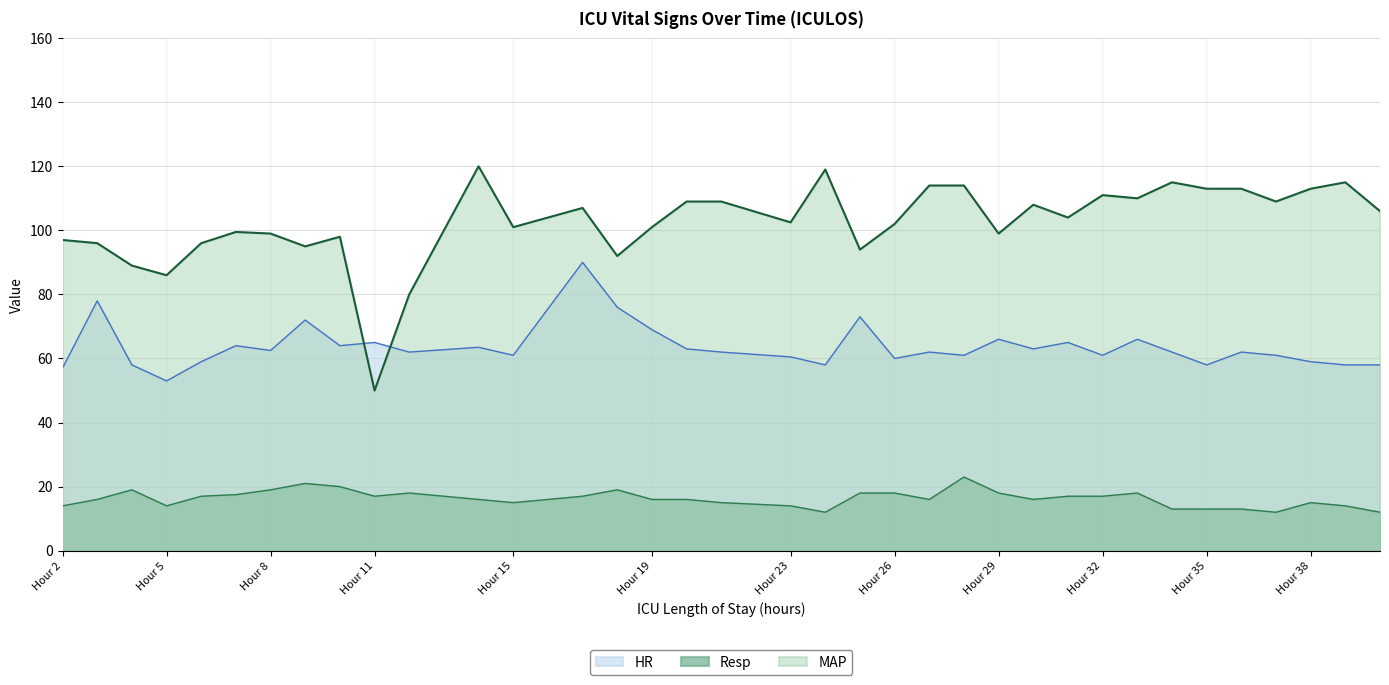

Reading left to right, extract all data points from this chart.

HR: 57.0	78.0	58.0	53.0	59.0	64.0	62.5	72.0	64.0	65.0	62.0	63.5	61.0	90.0	76.0	69.0	63.0	62.0	60.5	58.0	73.0	60.0	62.0	61.0	66.0	63.0	65.0	61.0	66.0	62.0	58.0	62.0	61.0	59.0	58.0	58.0
MAP: 97.0	96.0	89.0	86.0	96.0	99.5	99.0	95.0	98.0	50.0	80.0	120.0	101.0	107.0	92.0	101.0	109.0	109.0	102.5	119.0	94.0	102.0	114.0	114.0	99.0	108.0	104.0	111.0	110.0	115.0	113.0	113.0	109.0	113.0	115.0	106.0
Resp: 14.0	16.0	19.0	14.0	17.0	17.5	19.0	21.0	20.0	17.0	18.0	16.0	15.0	17.0	19.0	16.0	16.0	15.0	14.0	12.0	18.0	18.0	16.0	23.0	18.0	16.0	17.0	17.0	18.0	13.0	13.0	13.0	12.0	15.0	14.0	12.0